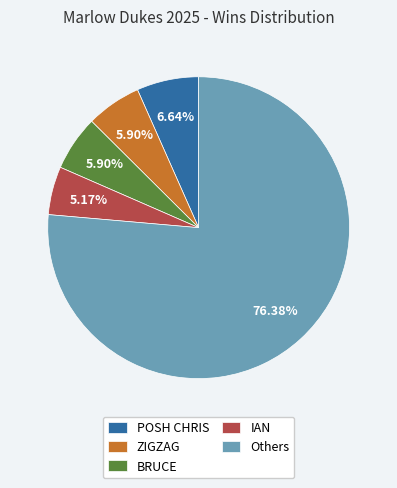

To the nearest percent, what is the difference between the largest and smallest slice percentages?

71%